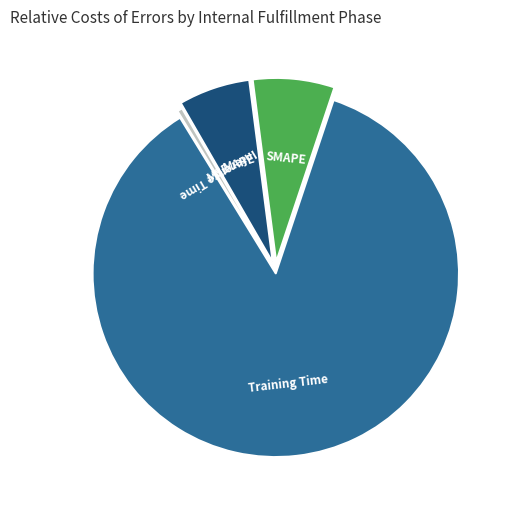

Is it true that SMAPE is 7% of the pie?

True